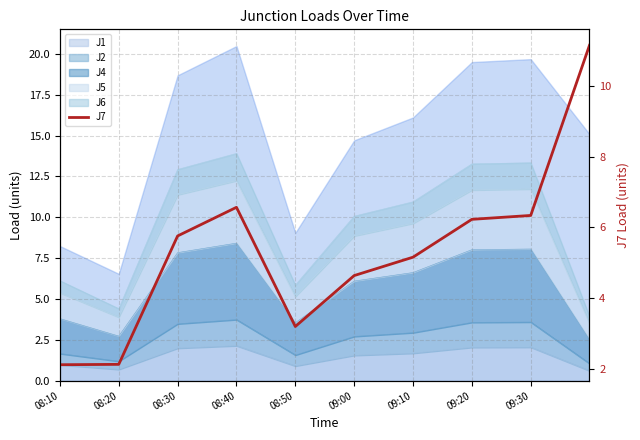

How many values are below 5?

4